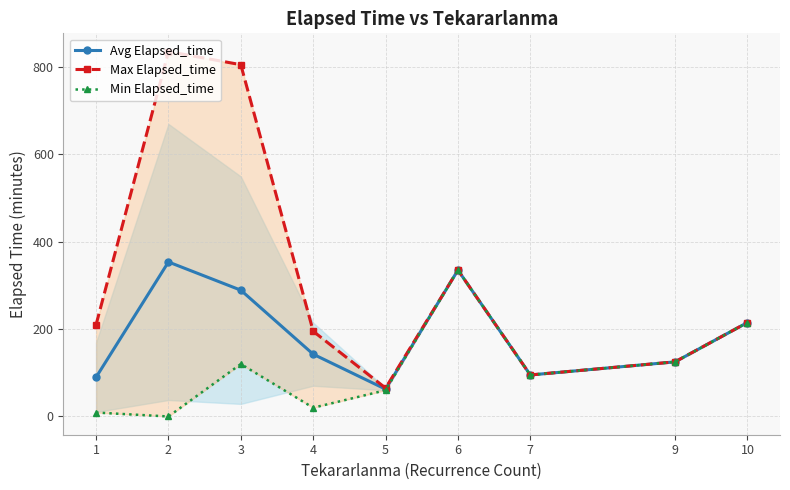

In Max Elapsed_time, how many points are lower than both neighbors (excluding endpoints)?

2